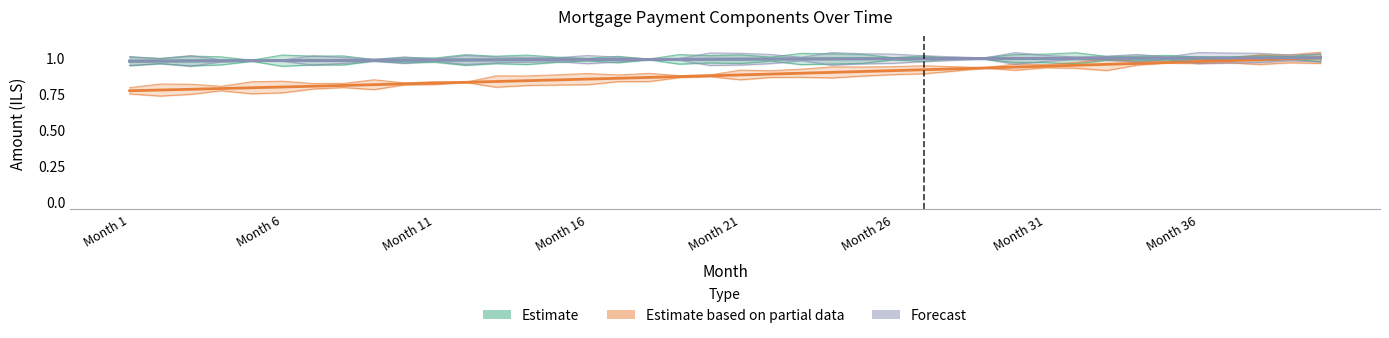

Where is Forecast nearest to the value 0?

Month 1